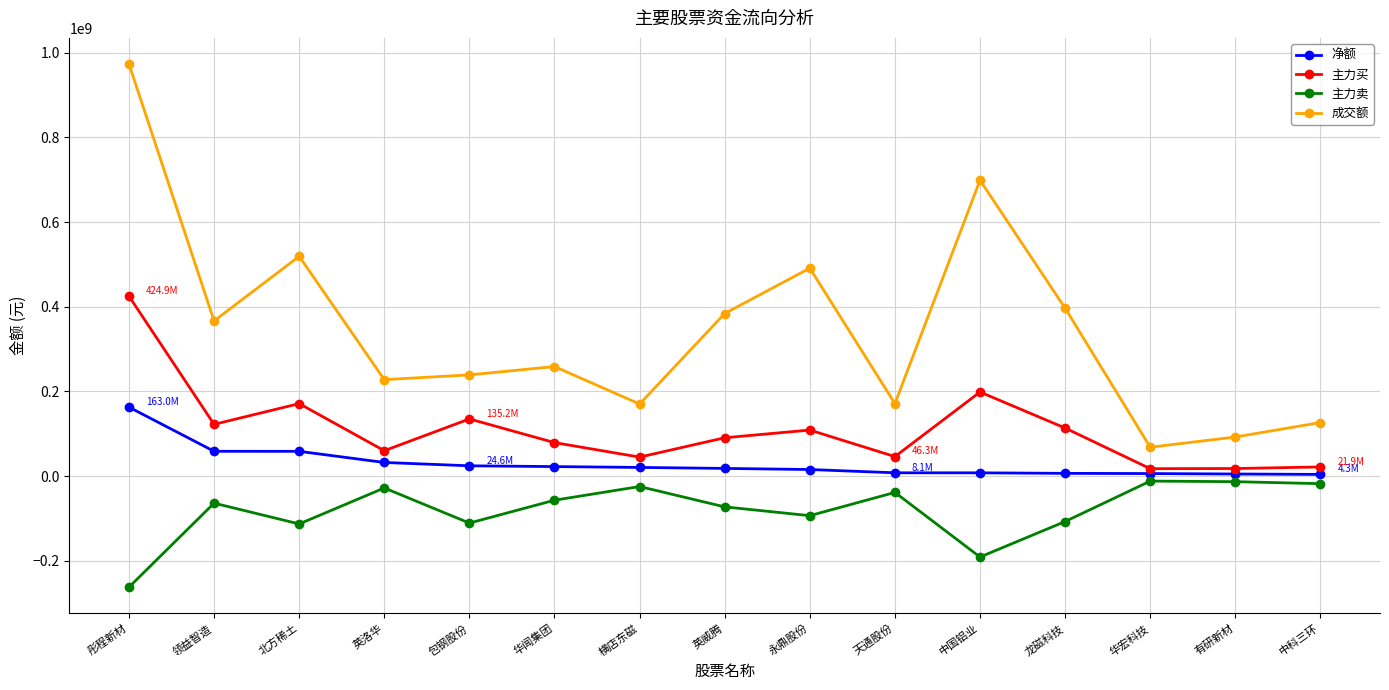

True or false: 净额 and 主力买 cross at least once.

False